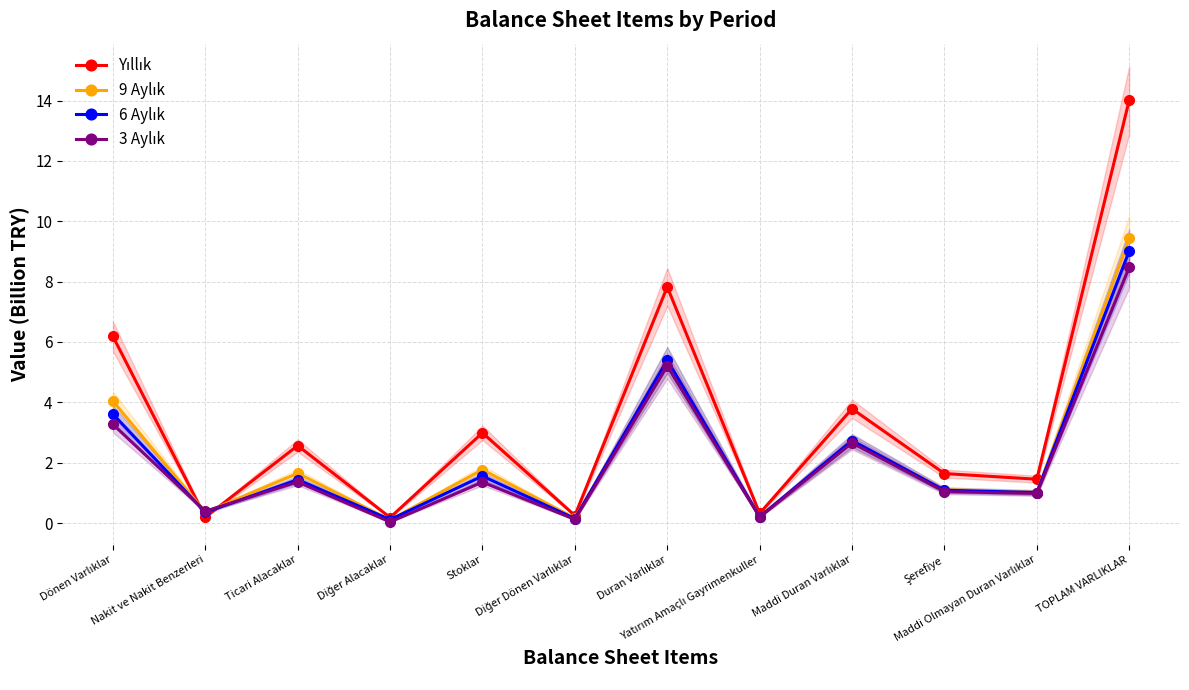

At which label does 6 Aylık first exceed 1?

Dönen Varlıklar